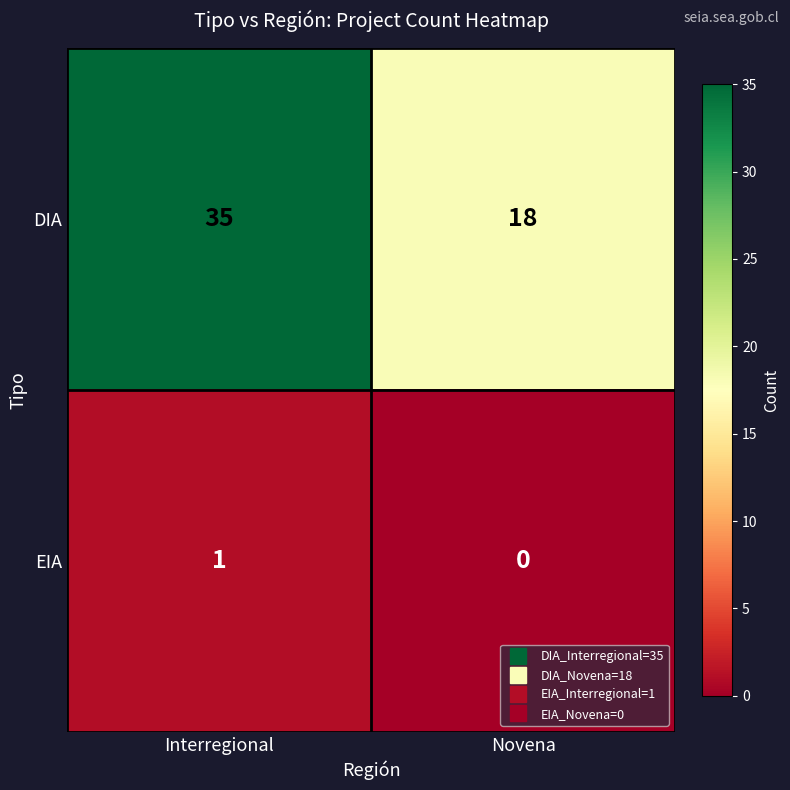

The value of EIA at Novena is 0. True or false?

True